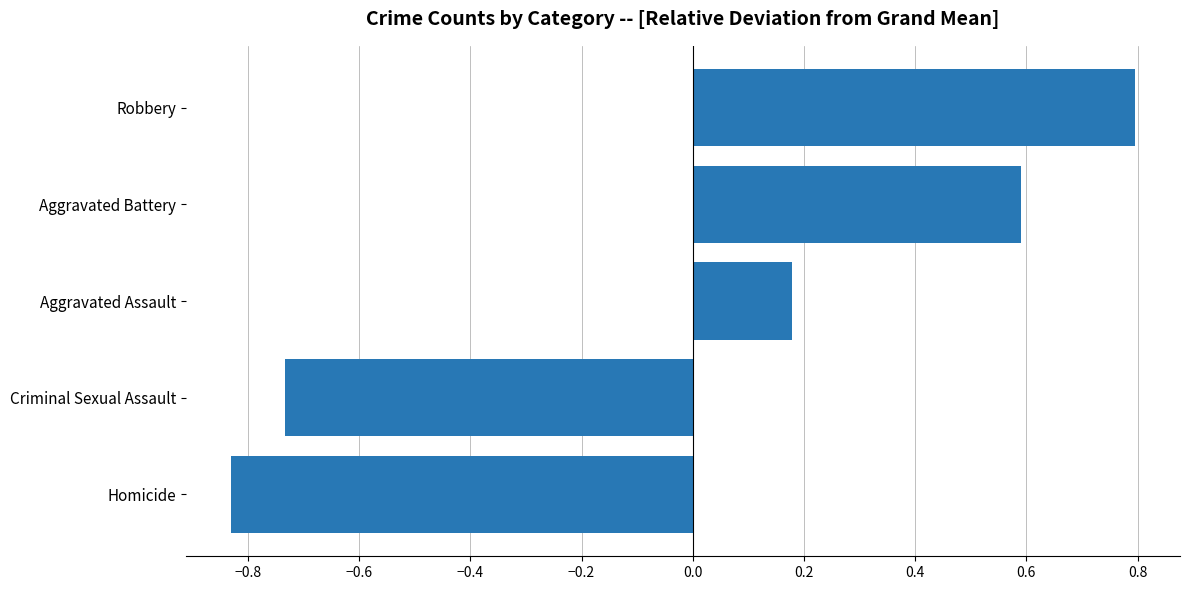

What is the label of the 4th bar from the bottom?

Aggravated Battery